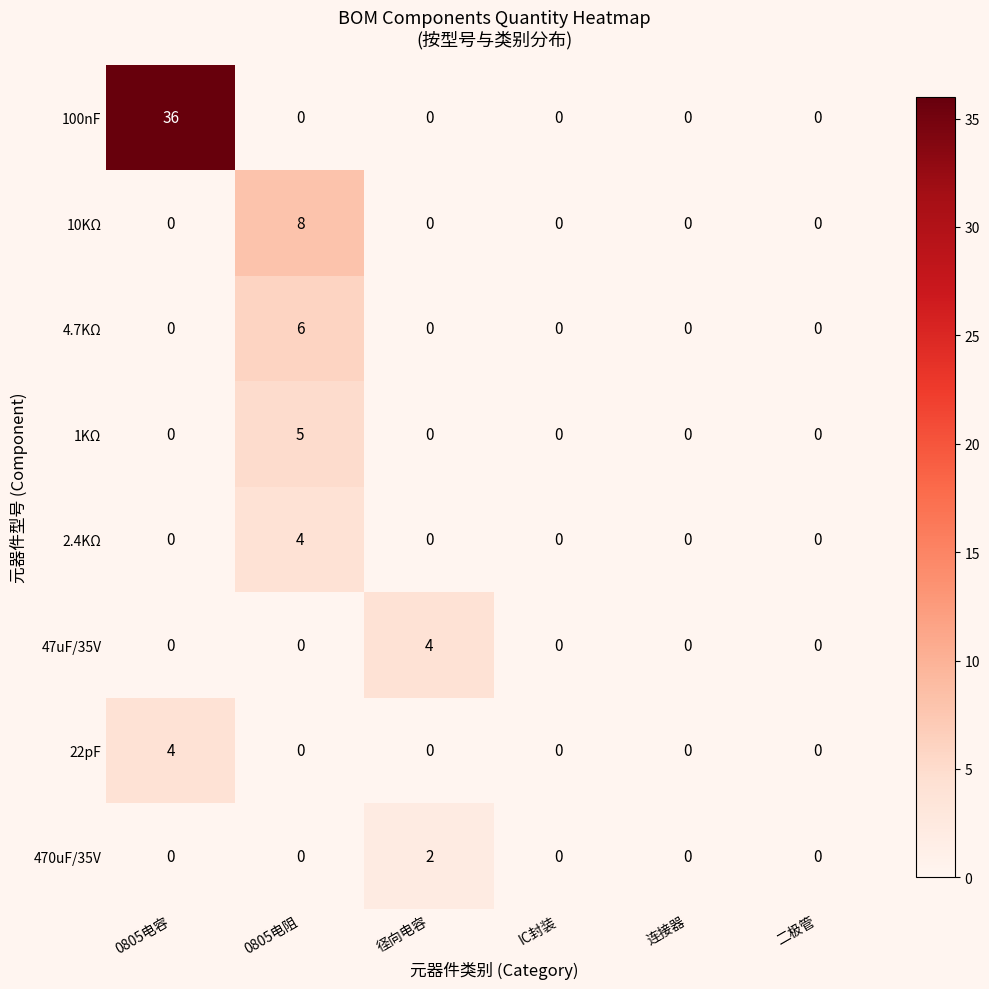

How many series are shown in this chart?

8